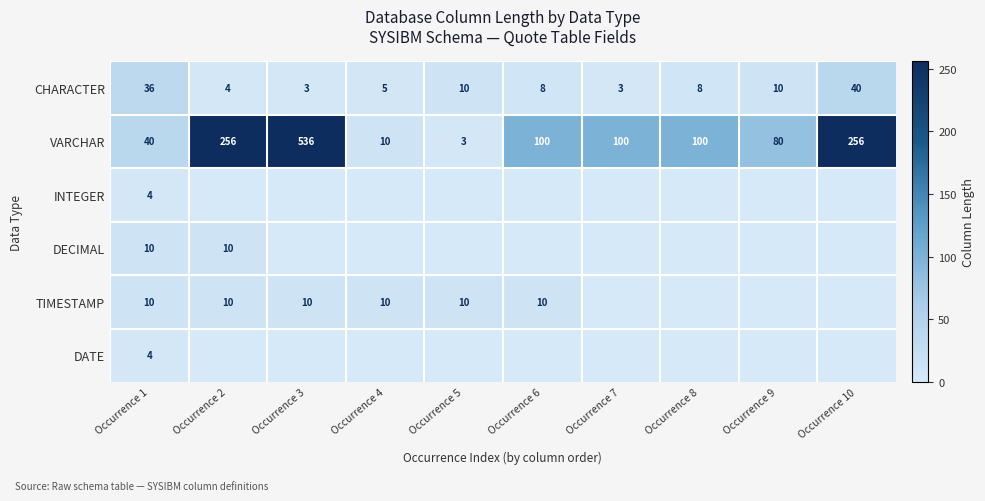

Is the value of VARCHAR at Occurrence 10 greater than the value of TIMESTAMP at Occurrence 5?

Yes